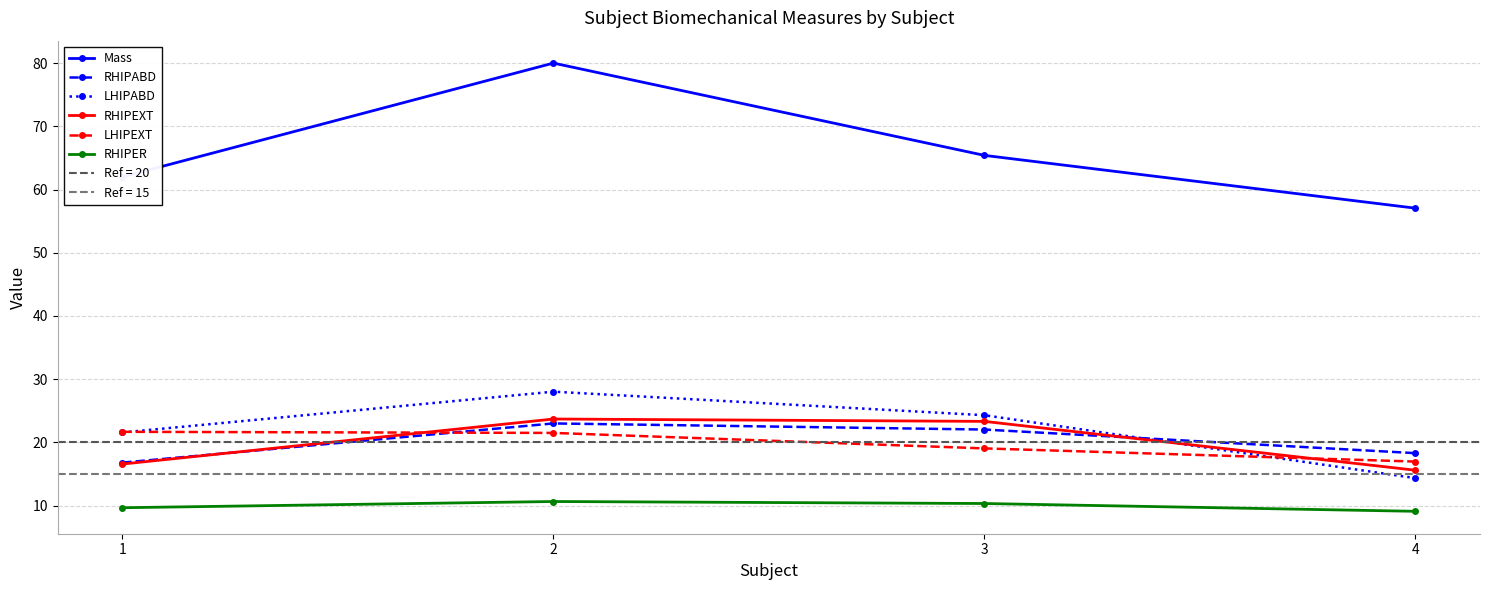

Is this an area chart (filled region under the line)?

No